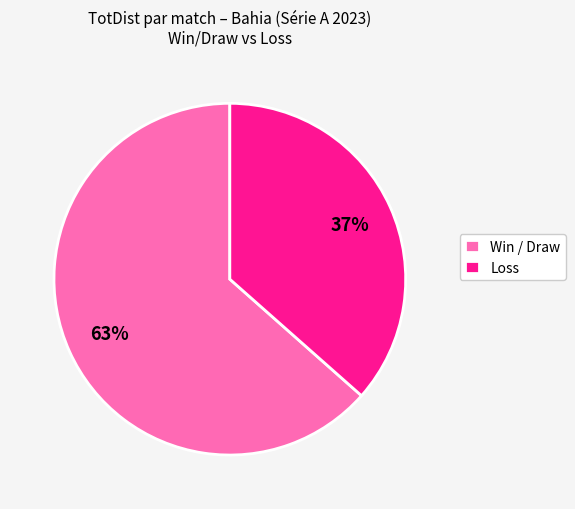

Which has a higher value, Win / Draw or Loss?

Win / Draw